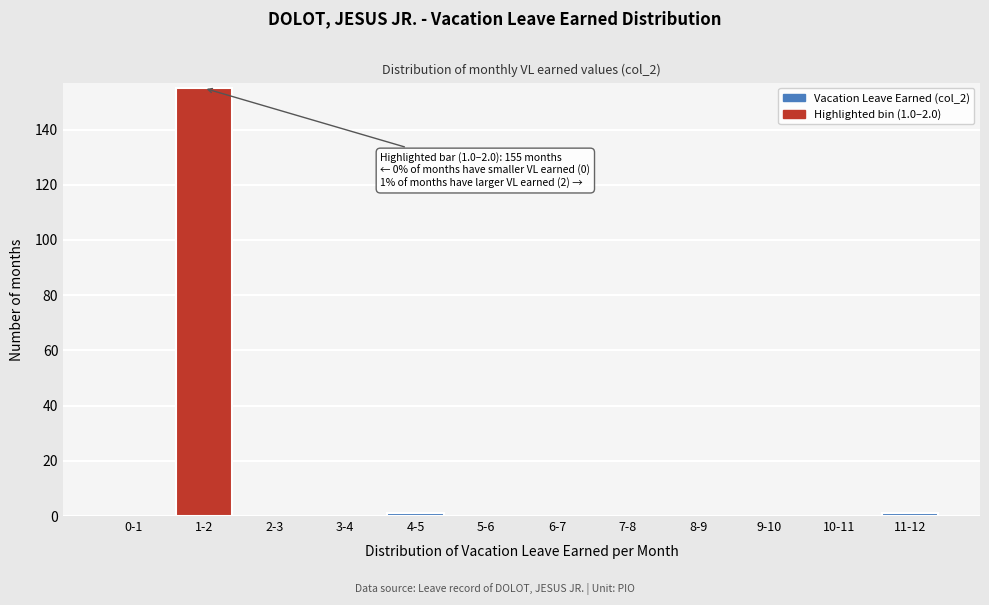

Reading left to right, list all the values displayed in this chart.

0-1=0	1-2=155	2-3=0	3-4=0	4-5=1	5-6=0	6-7=0	7-8=0	8-9=0	9-10=0	10-11=0	11-12=1